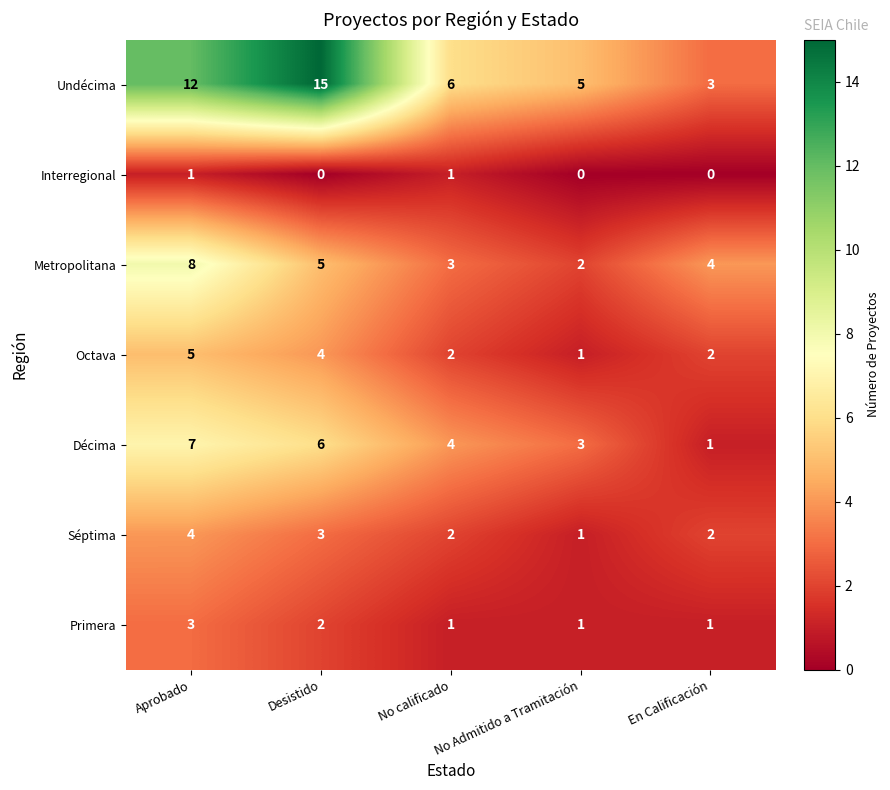

True or false: Undécima has a value of 10 at No calificado.

False